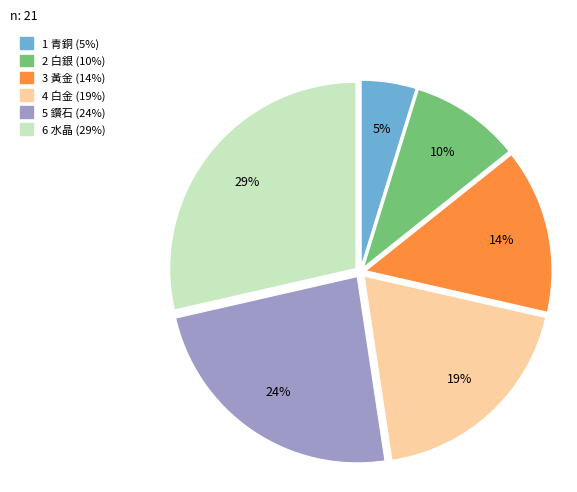

Is there any slice that represents more than half of the pie?

No